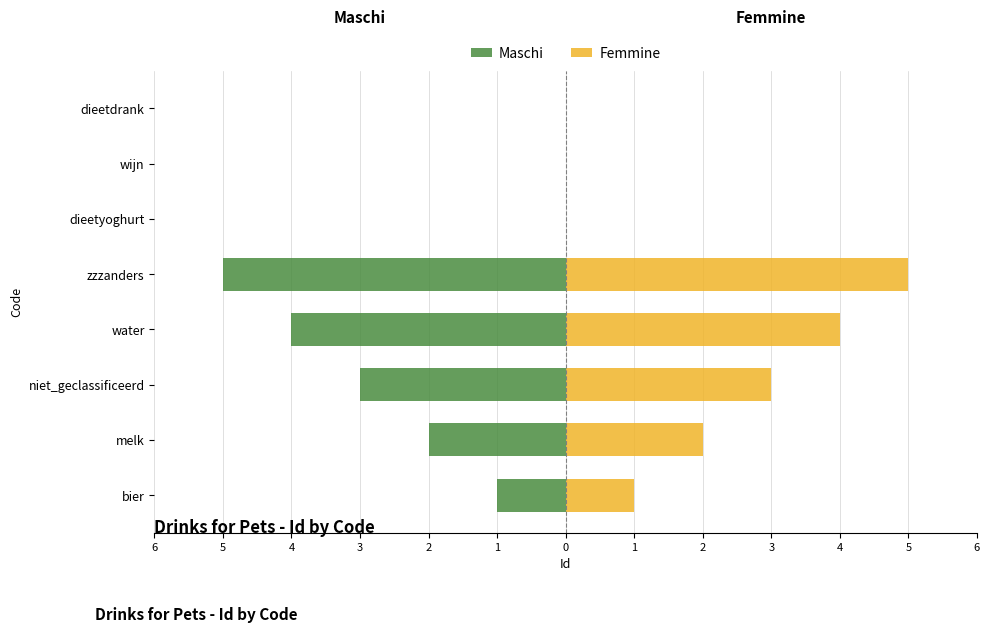

How many bars are there in total?

16